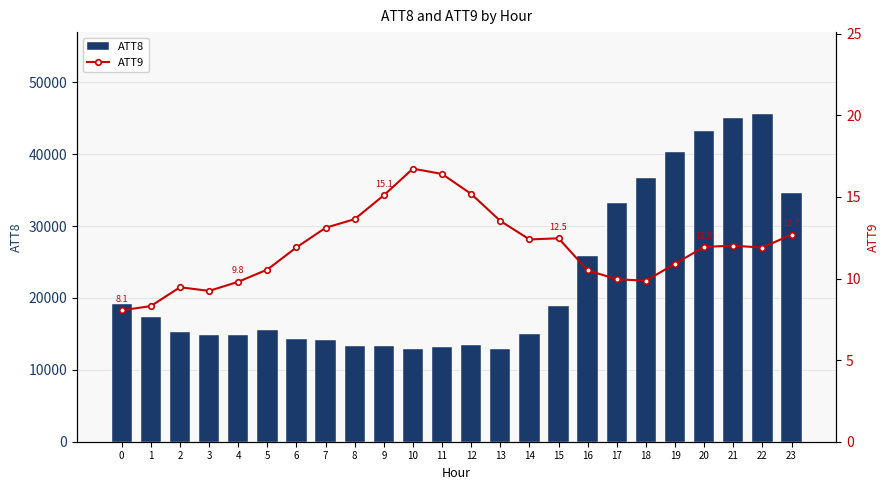

What is the smallest value displayed?

8.1